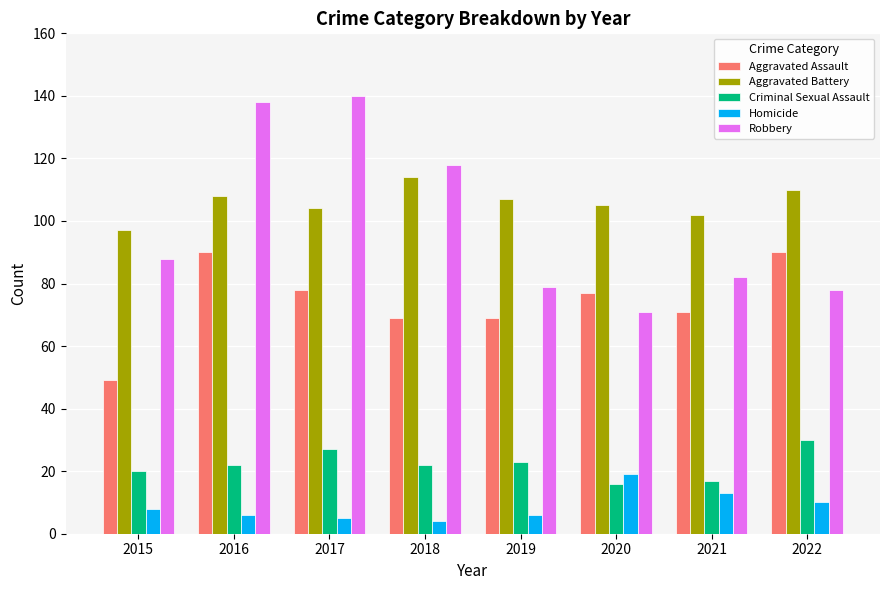

How many bars are there in total?

40